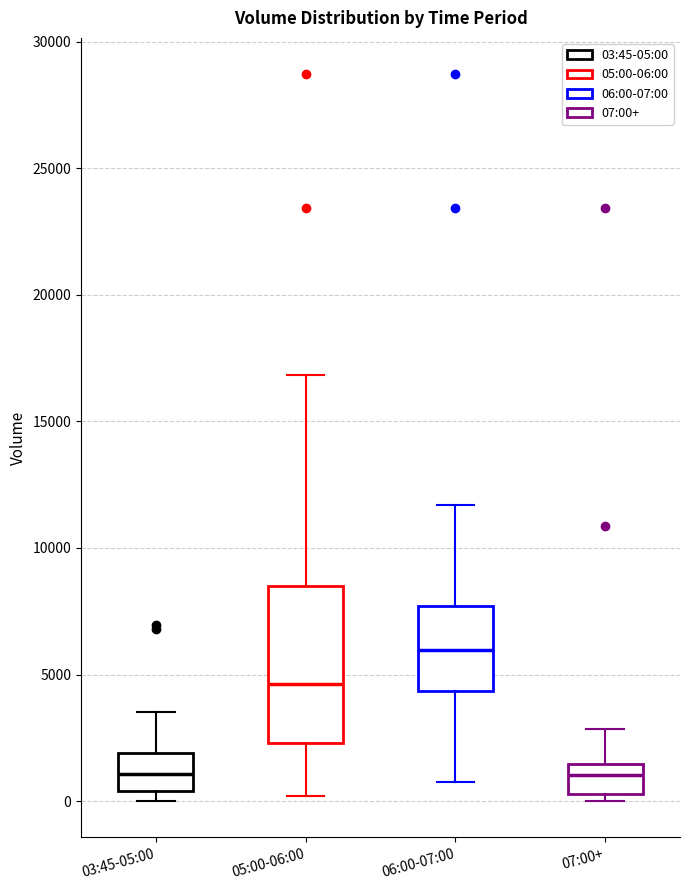

Comparing the boxes themselves (not the whiskers), which one is the tallest?

05:00-06:00